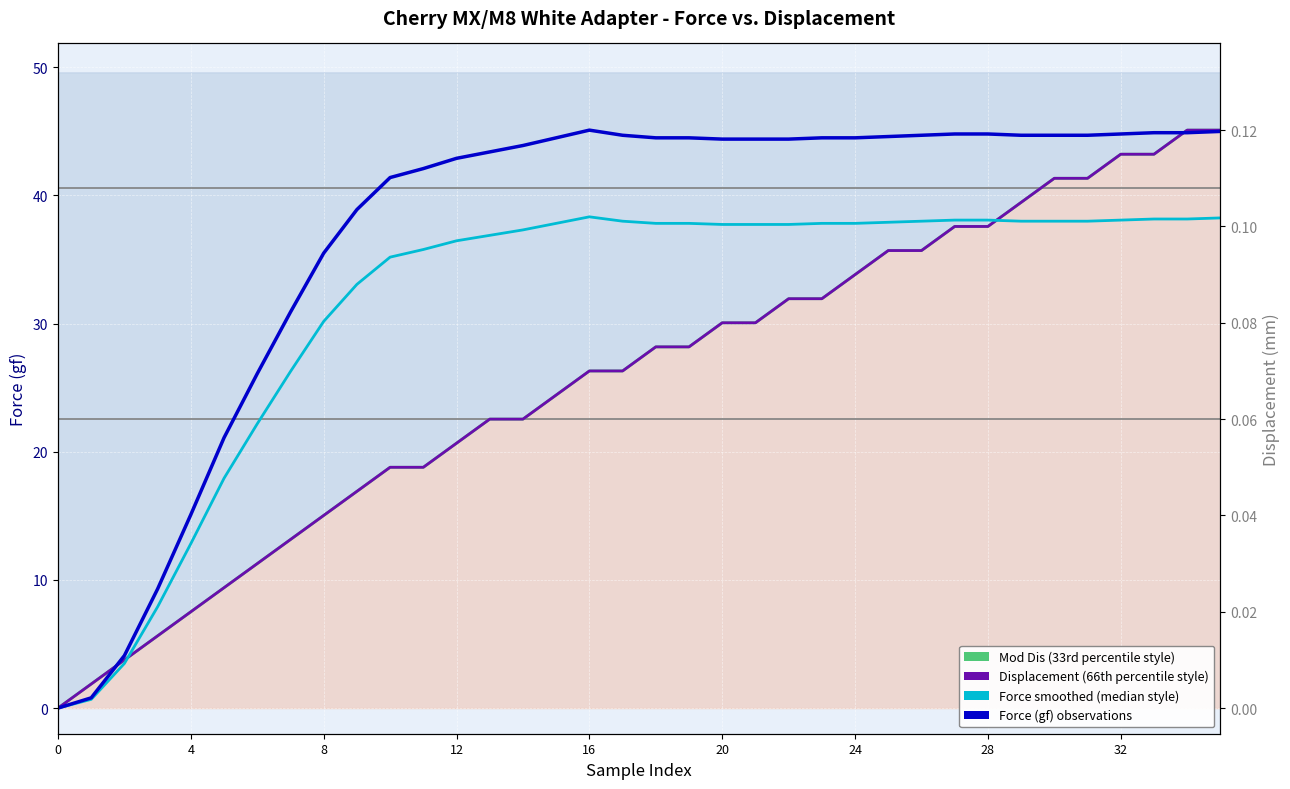

The value of Force smoothed (median style) at 25 is 37.9. True or false?

True